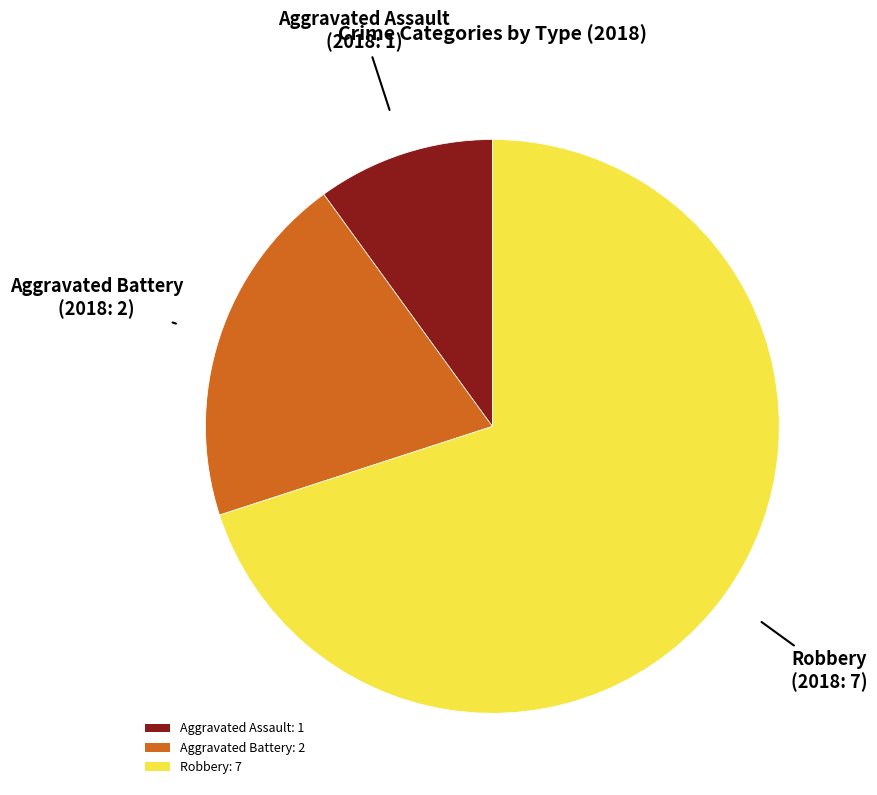

How many segments does this pie chart have?

3